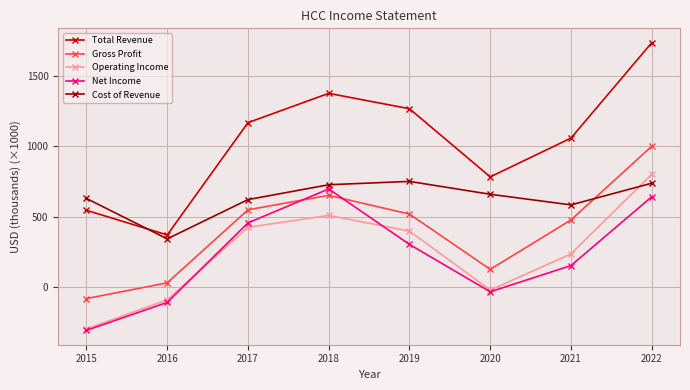

Between 2015 and 2021, which series saw the biggest shift?

Gross Profit